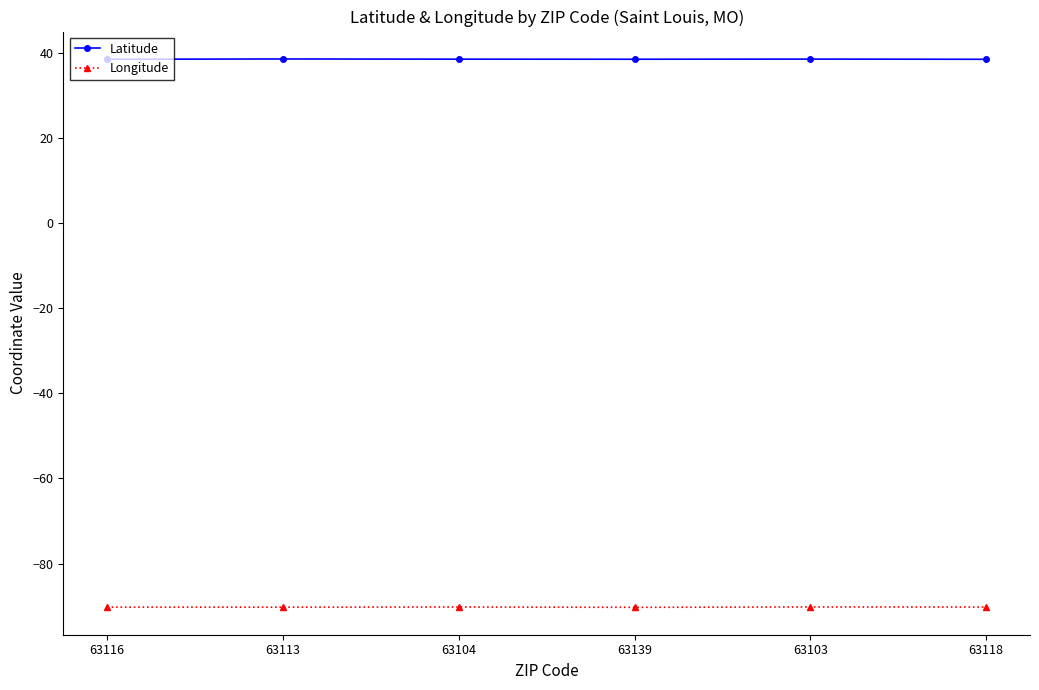

What is the label of the 6th point from the left?

63118